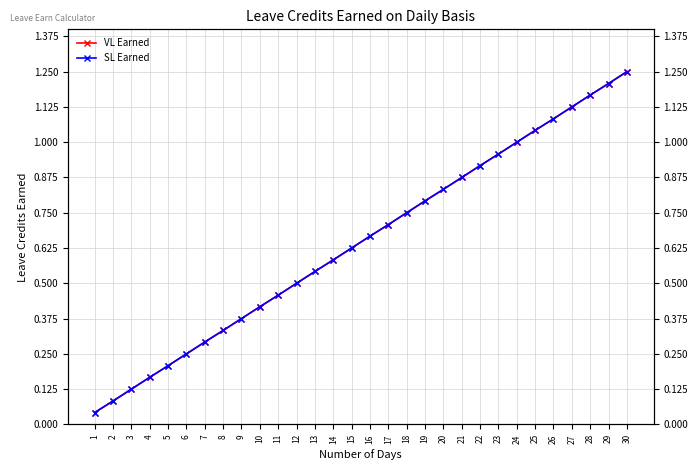

Which series has the largest total across all categories?

VL Earned